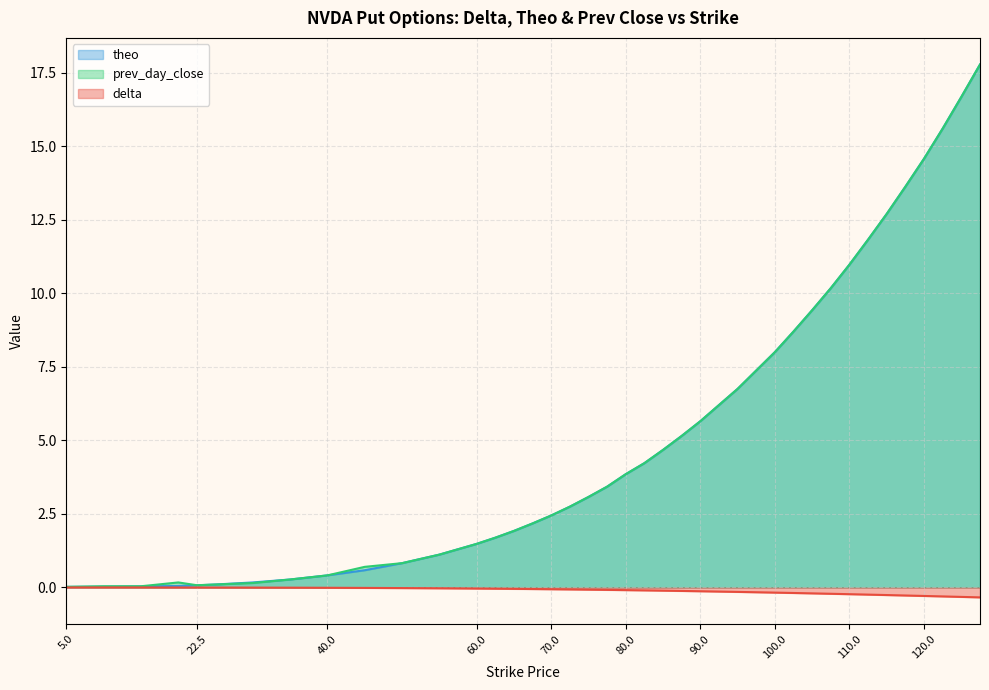

What position from the left is 95?

27